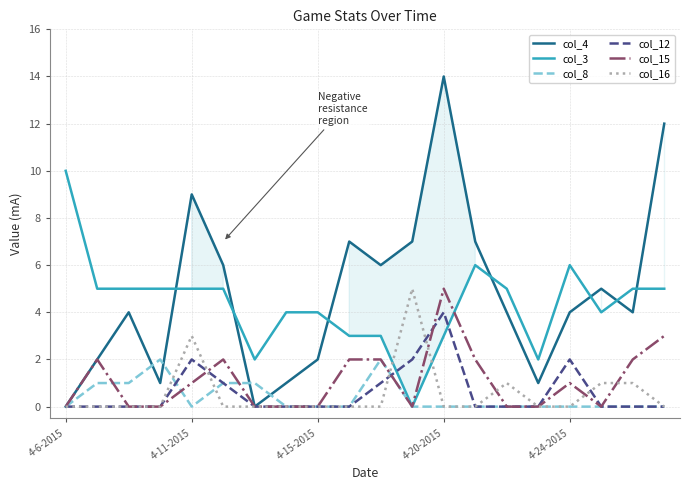

How many distinct data groups are displayed?

6